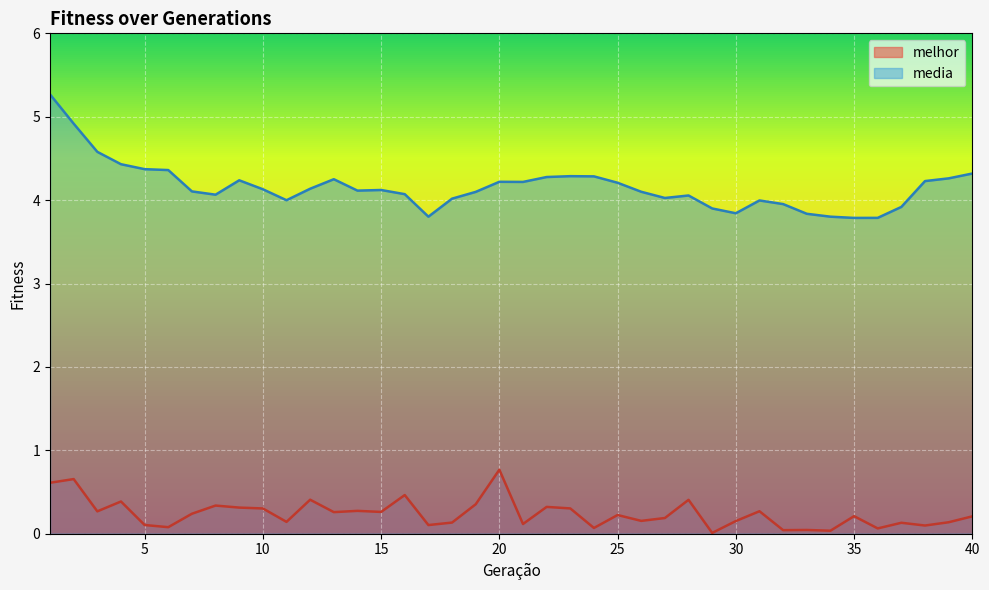

True or false: melhor and media cross at least once.

False